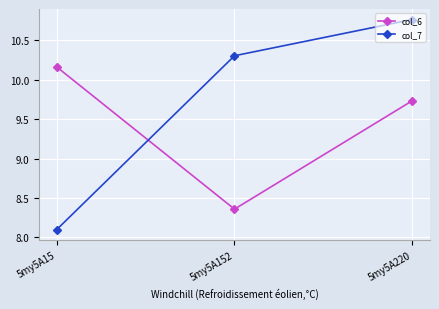

What is the difference between the highest and lowest values at 5my5A152?

1.9